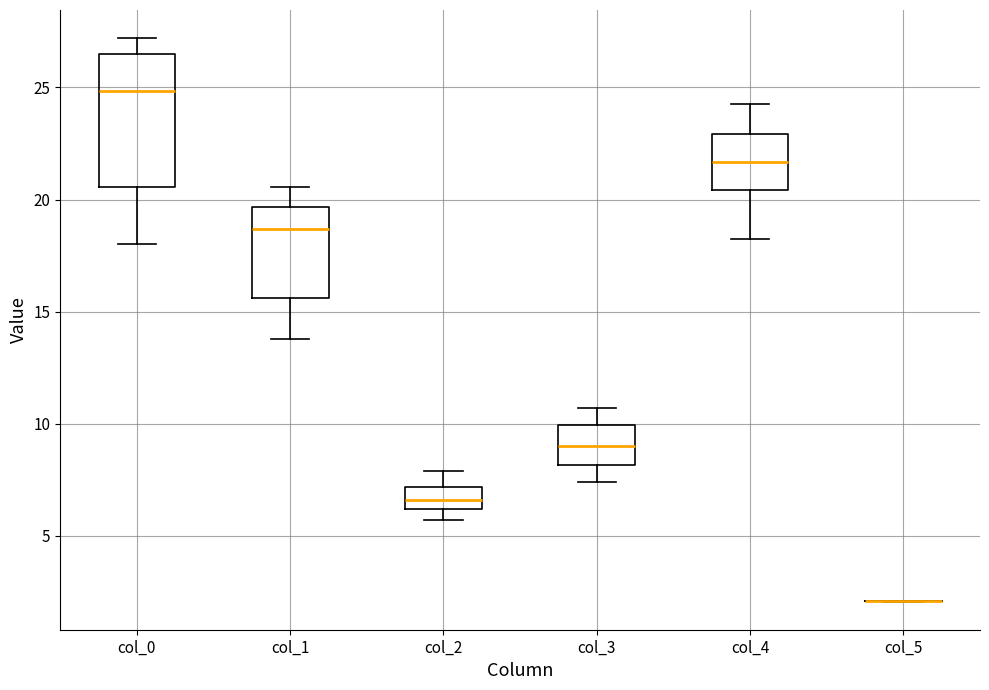

Reading left to right, read every box against the y-axis: the position of its median line, the range the box covers, and the ends of its whiskers. The values are not printed on the chart, so give them approximately, as read against the axis.

col_0: median 25.0, box 20.5 to 26.5, whiskers 18.0 to 27.0
col_1: median 18.5, box 15.5 to 19.5, whiskers 14.0 to 20.5
col_2: median 6.5, box 6.0 to 7.0, whiskers 5.5 to 8.0
col_3: median 9.0, box 8.0 to 10.0, whiskers 7.5 to 10.5
col_4: median 21.5, box 20.5 to 23.0, whiskers 18.0 to 24.0
col_5: box collapsed to a line at 2.0, whiskers 2.0 to 2.0